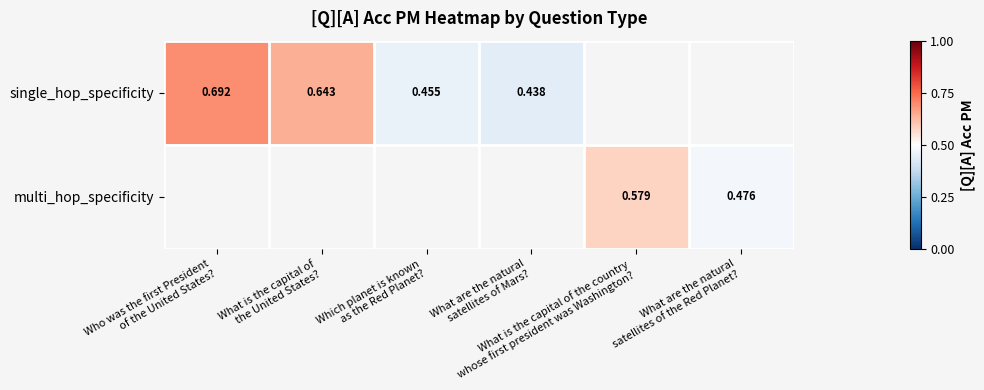

Is the value of multi_hop_specificity at What are the natural satellites of the Red Planet? greater than the value of single_hop_specificity at What are the natural satellites of the Red Planet??

No